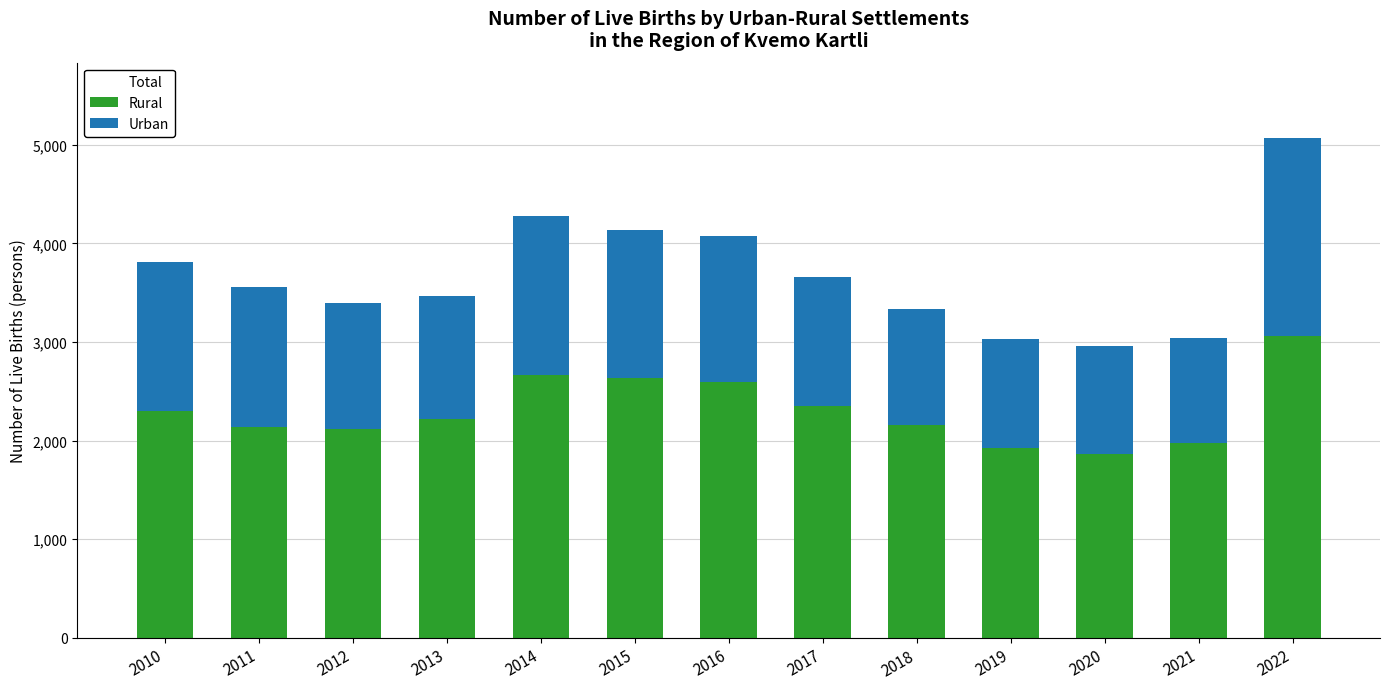

Which series has the widest spread of values?

Total